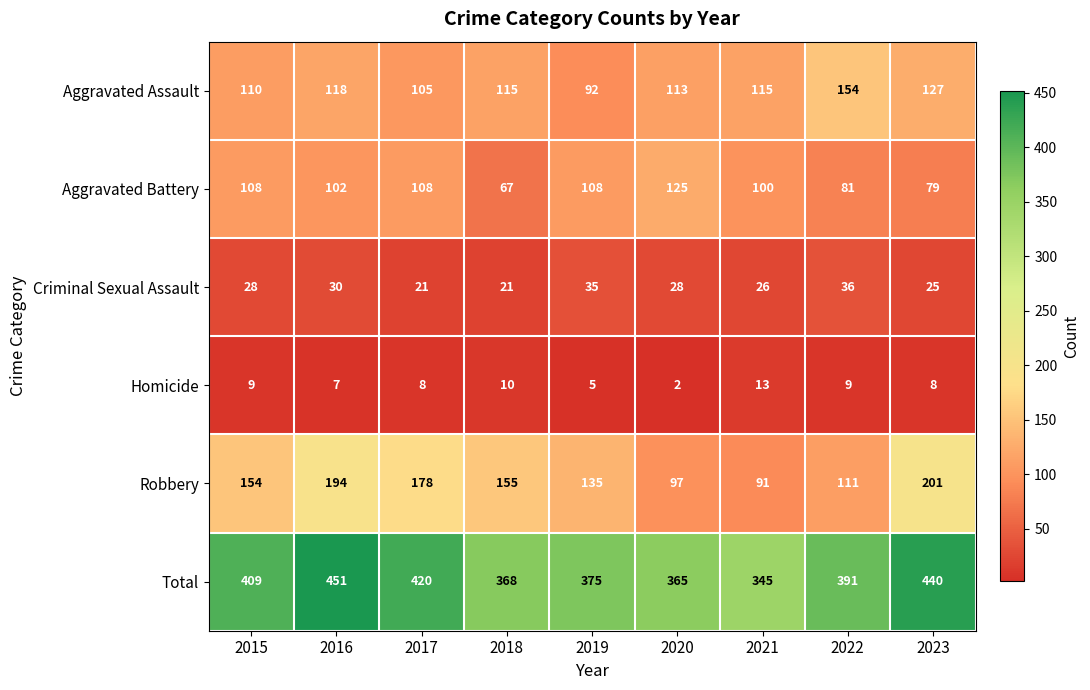

Where is Homicide nearest to the value 7?

2016